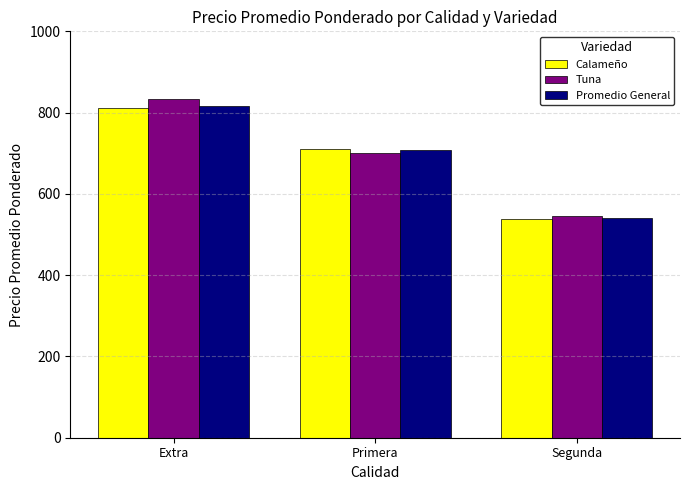

What is the sum of all Calameño values?

2061.1